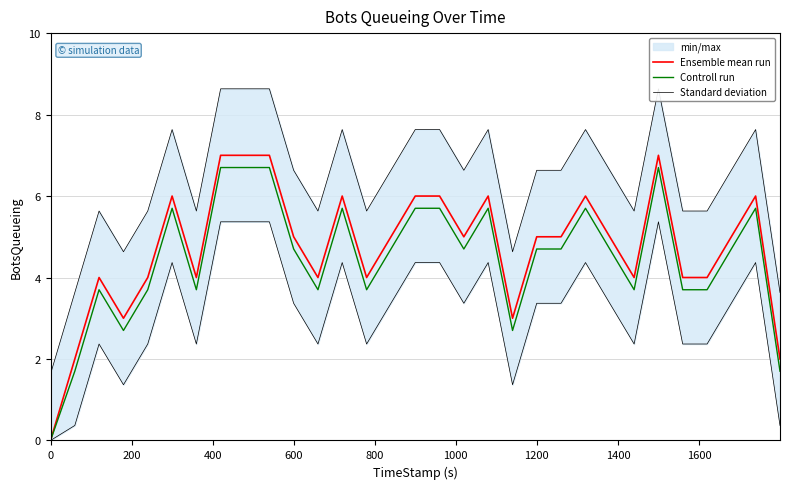

Reading left to right, list all the values displayed in this chart.

Ensemble mean run: 0.0	2.0	4.0	3.0	4.0	6.0	4.0	7.0	7.0	7.0	5.0	4.0	6.0	4.0	5.0	6.0	6.0	5.0	6.0	3.0	5.0	5.0	6.0	5.0	4.0	7.0	4.0	4.0	5.0	6.0	2.0
Controll run: 0.0	1.7	3.7	2.7	3.7	5.7	3.7	6.7	6.7	6.7	4.7	3.7	5.7	3.7	4.7	5.7	5.7	4.7	5.7	2.7	4.7	4.7	5.7	4.7	3.7	6.7	3.7	3.7	4.7	5.7	1.7
Standard deviation: 1.6	3.6	5.6	4.6	5.6	7.6	5.6	8.6	8.6	8.6	6.6	5.6	7.6	5.6	6.6	7.6	7.6	6.6	7.6	4.6	6.6	6.6	7.6	6.6	5.6	8.6	5.6	5.6	6.6	7.6	3.6